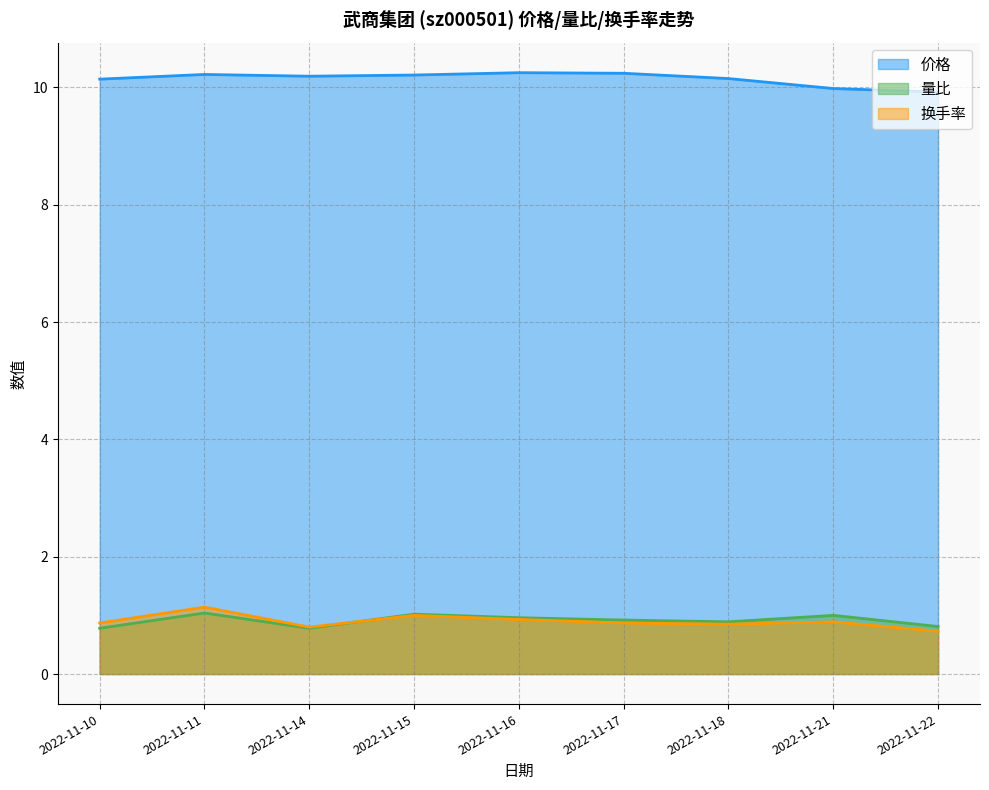

Which category has the highest value in the 量比 series?

2022-11-11